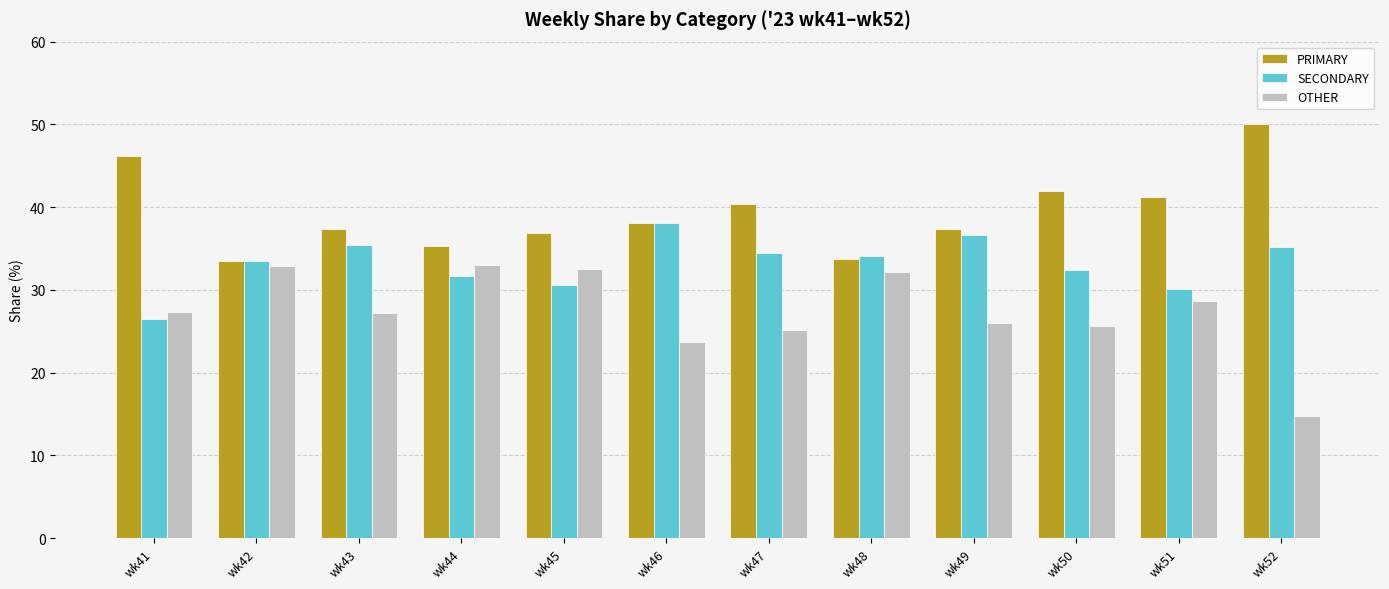

What is the spread (max minus min) of values at wk50?

16.3